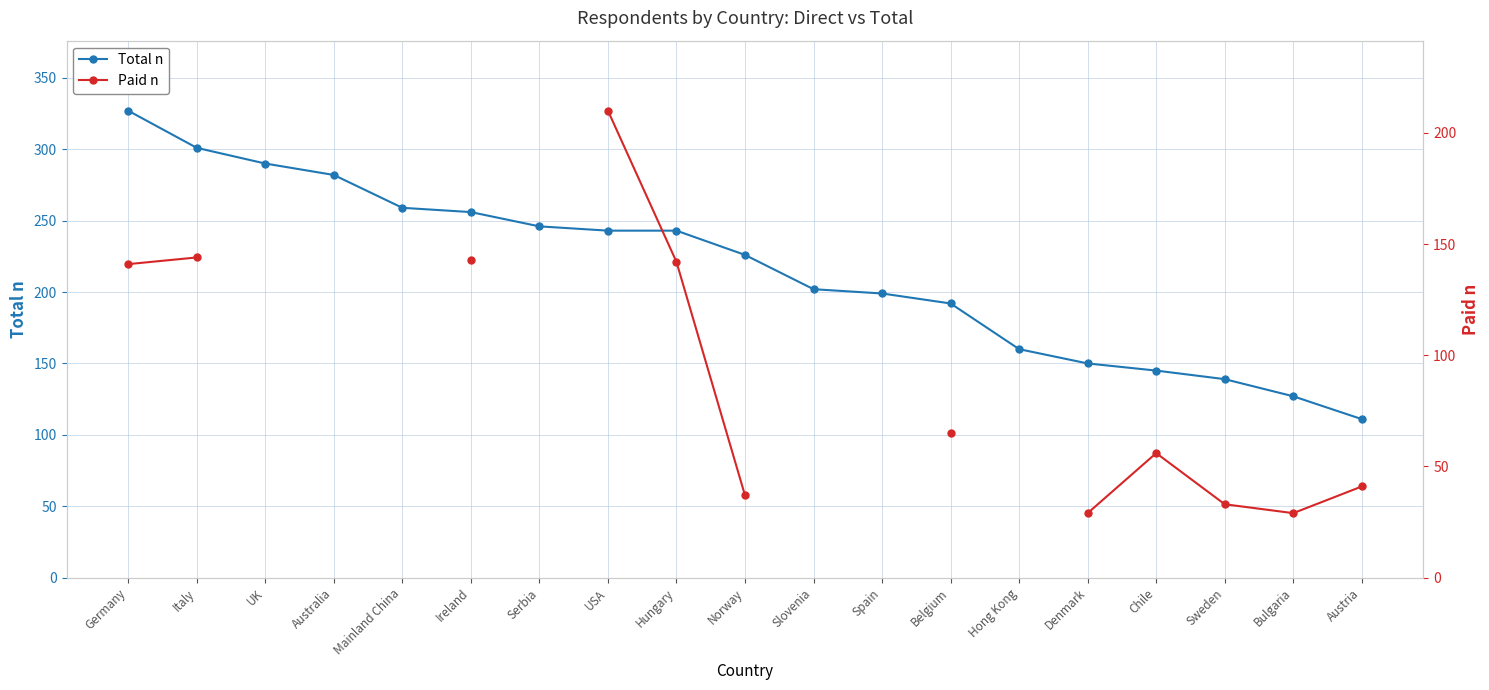

At which label does Paid n reach its peak?

USA